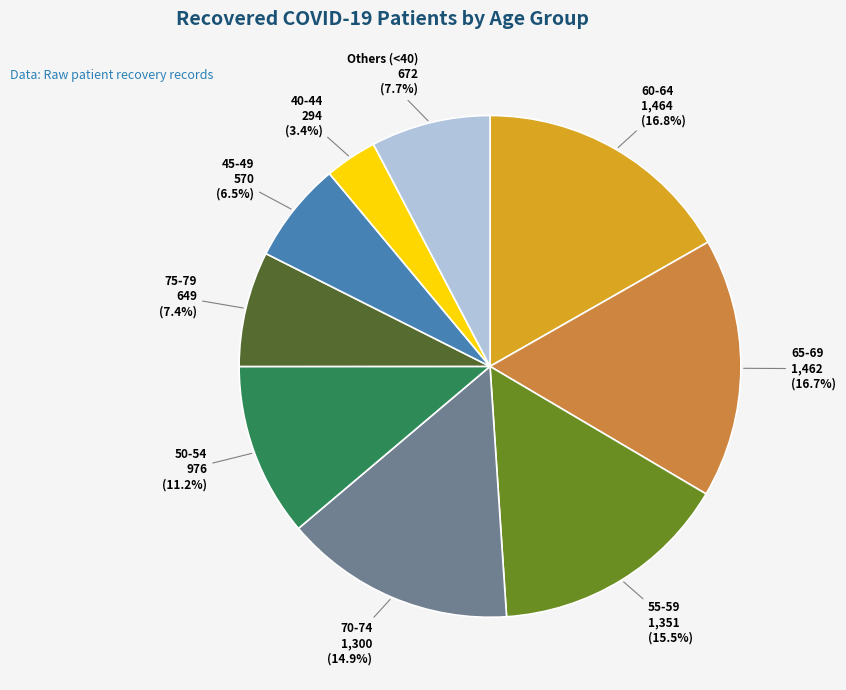

To the nearest percent, what is the average slice percentage?

11%